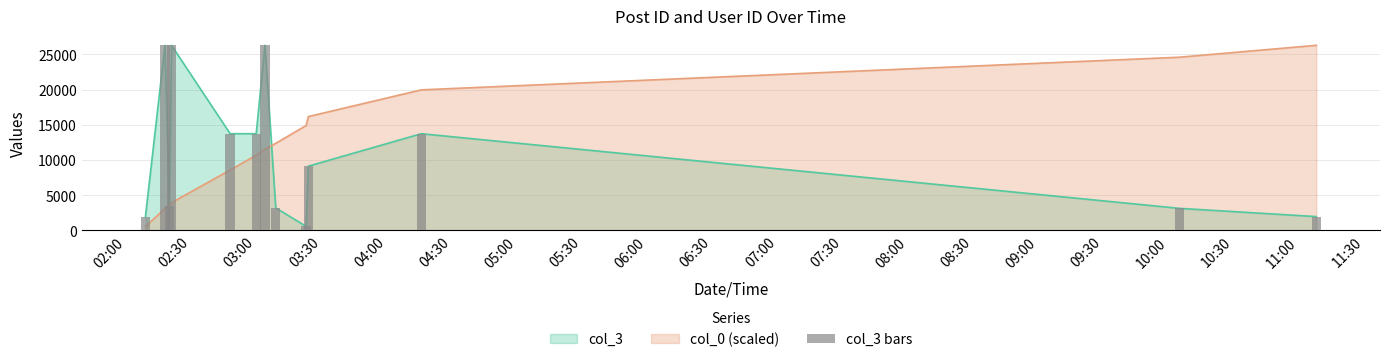

What is the difference between the second highest and minimum values?

25707